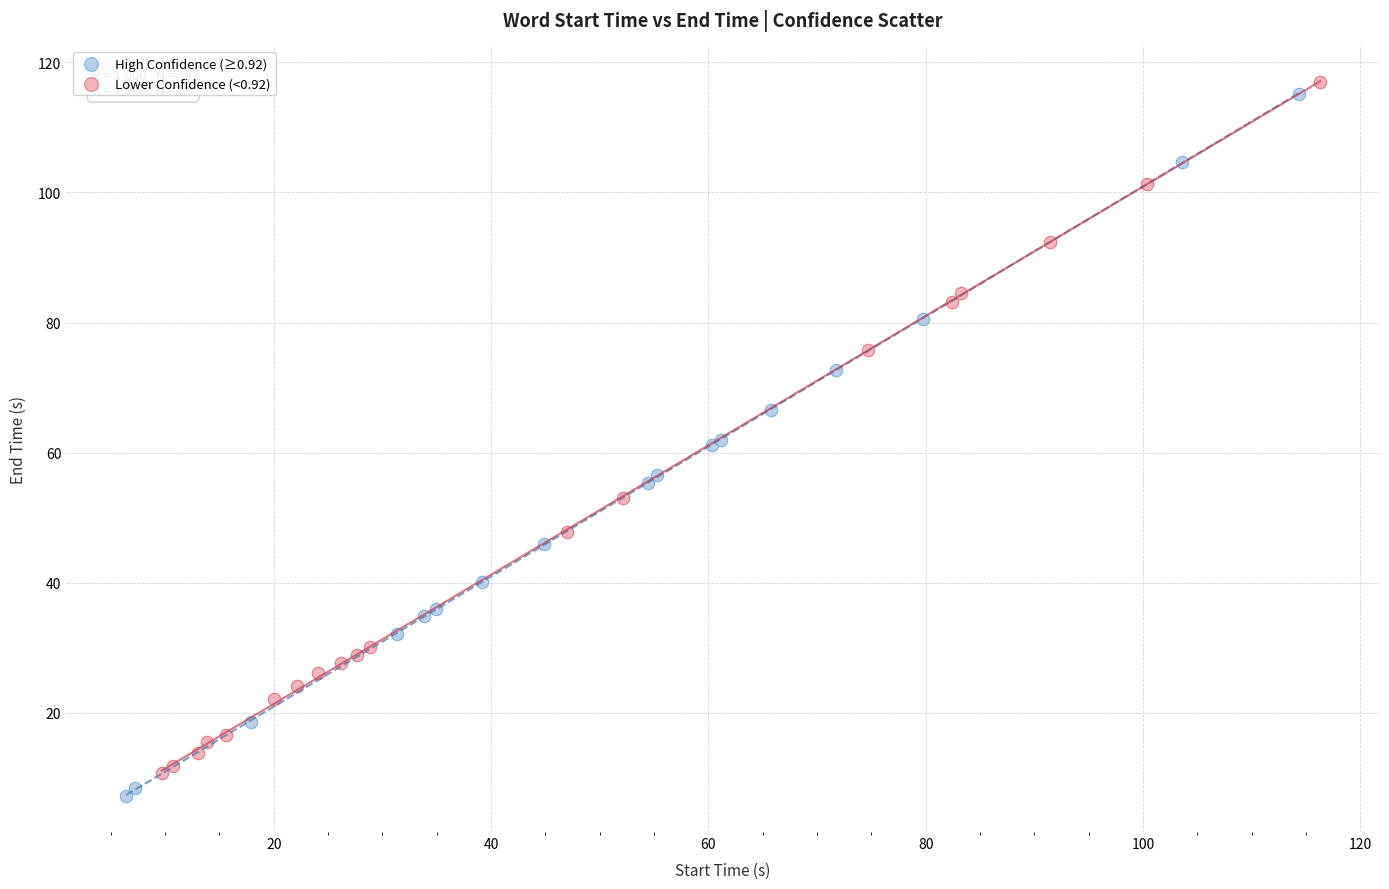

Which series has the widest spread of Y values?

High Confidence (≥0.92)